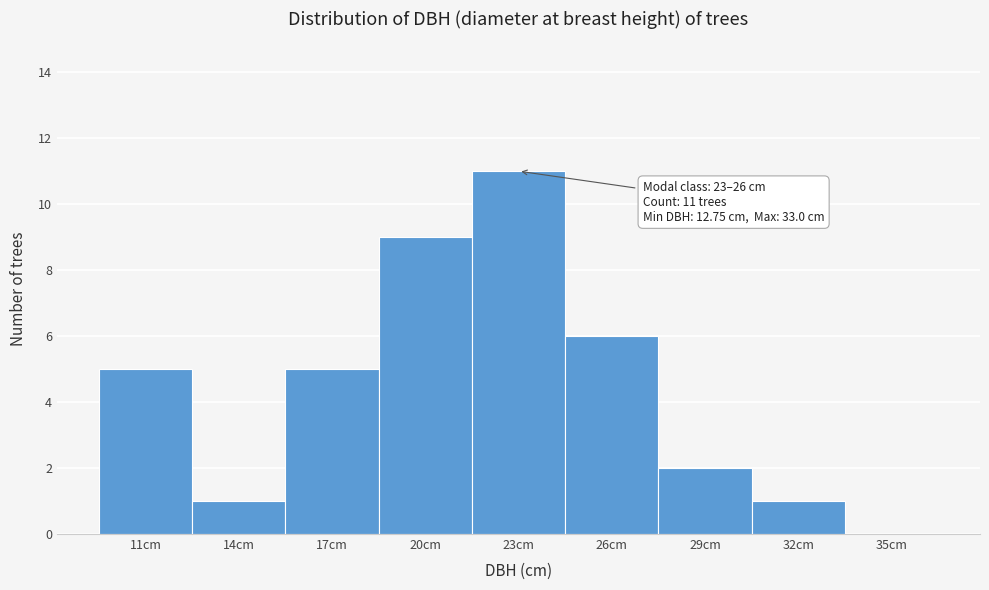

Reading left to right, extract all data points from this chart.

11cm=5	14cm=1	17cm=5	20cm=9	23cm=11	26cm=6	29cm=2	32cm=1	35cm=0